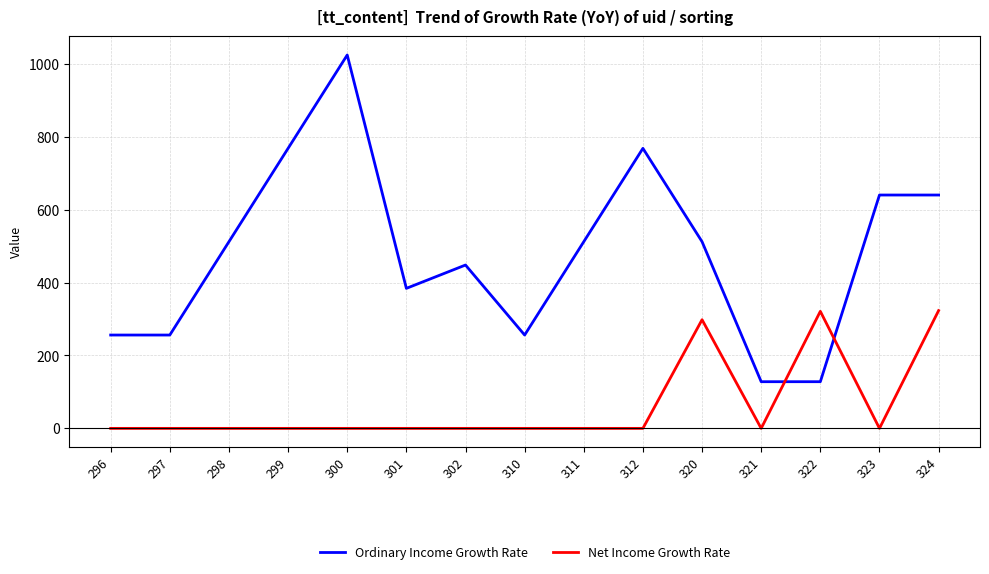

Where is Net Income Growth Rate nearest to the value 161?

320